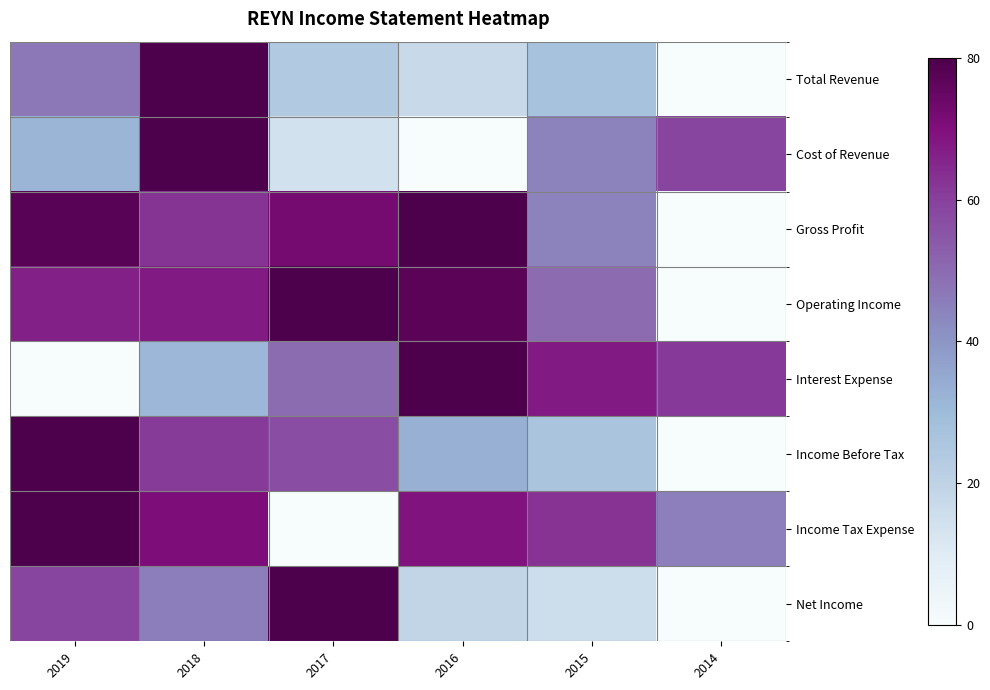

Which label corresponds to the largest value in the chart?

2018